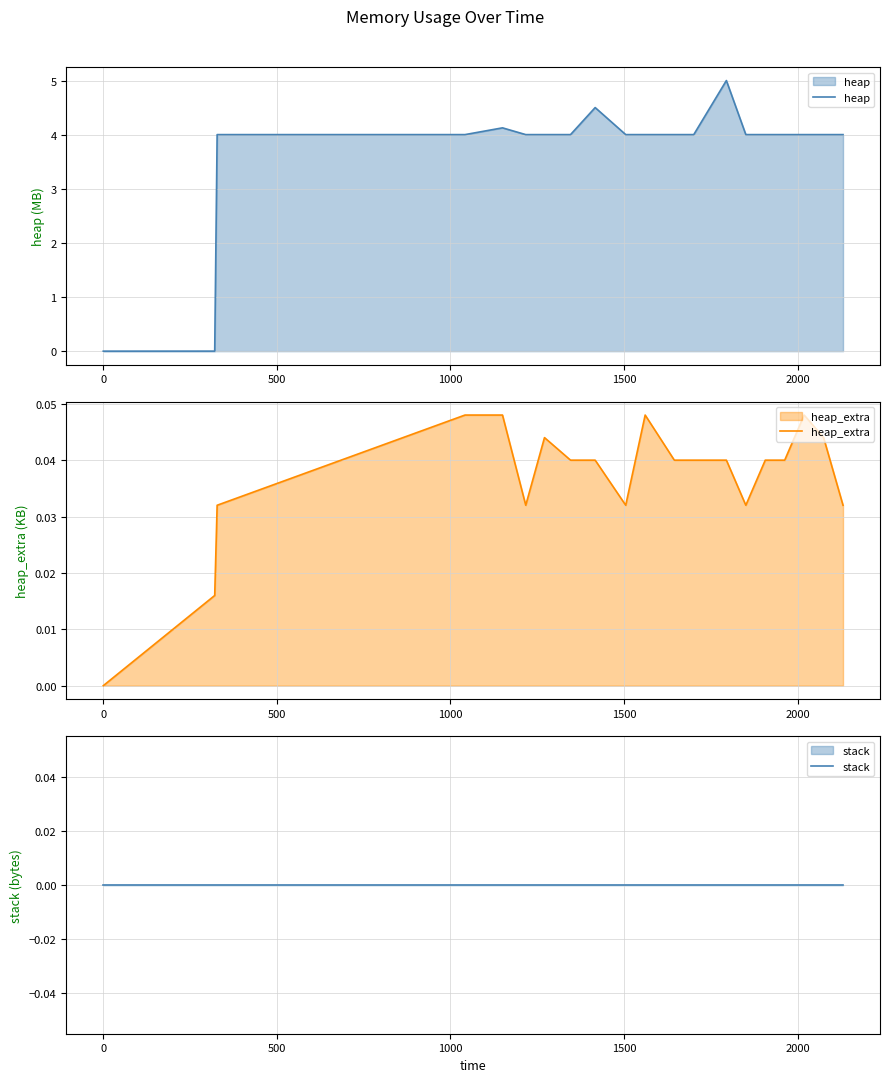

Is the value of stack at 12 greater than the value of heap at 18?

No